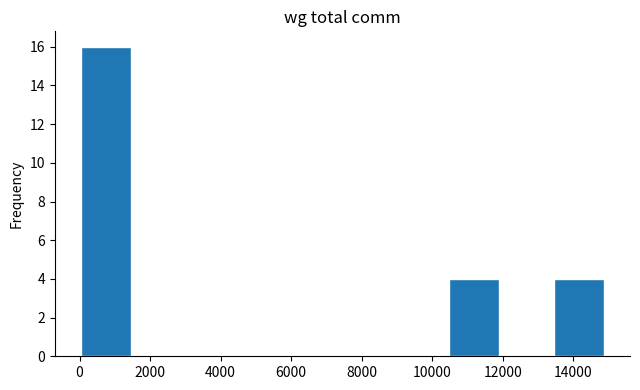

Reading left to right, transcribe this chart: for each bar, give the range it covers on the x-axis and its height. Neither the bar edges nor the heights are printed on the chart, so give them approximately, as read against the axes.

0 to 1400: 16
1400 to 3000: 0
3000 to 4400: 0
4400 to 6000: 0
6000 to 7400: 0
7400 to 9000: 0
9000 to 10400: 0
10400 to 12000: 4
12000 to 13400: 0
13400 to 15000: 4